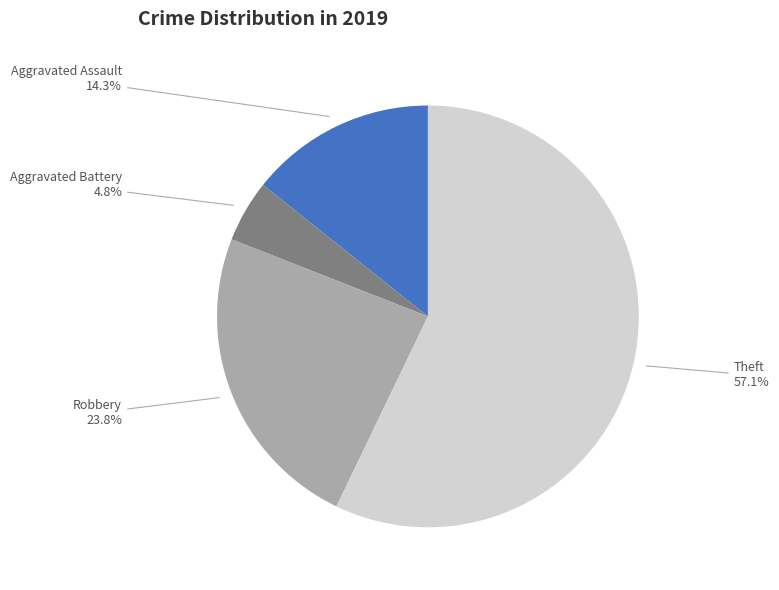

To the nearest percent, what is the combined percentage of Aggravated Assault and Robbery?

38%